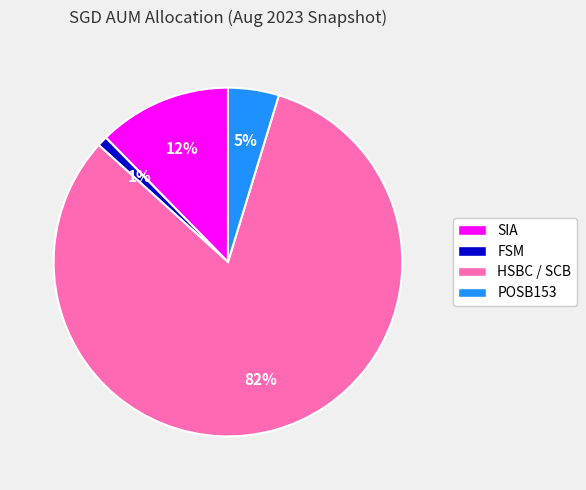

Does FSM represent more than half of the total?

No